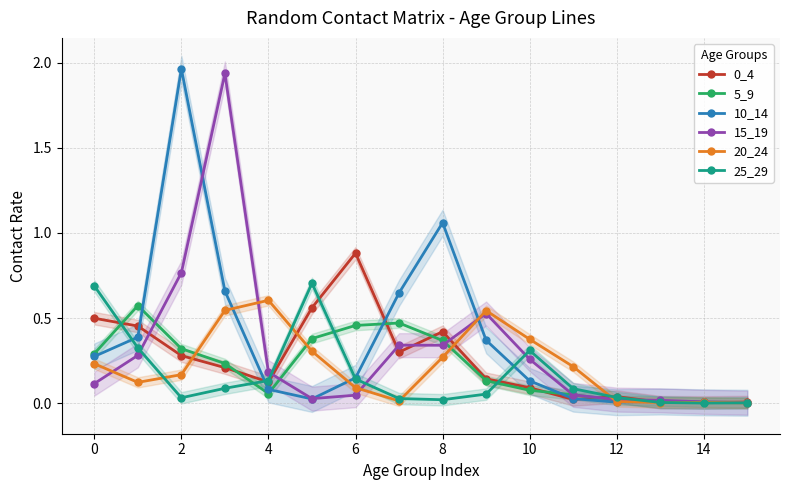

Is it true that 0_4 equals 0.0 at 14?

True